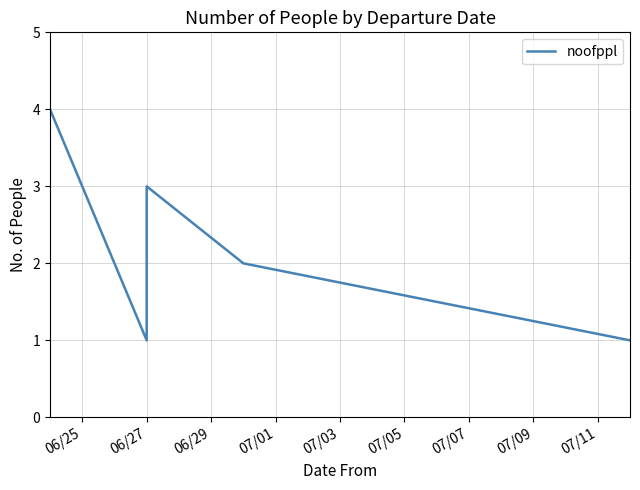

What is the value of the 5th point from the left?

1